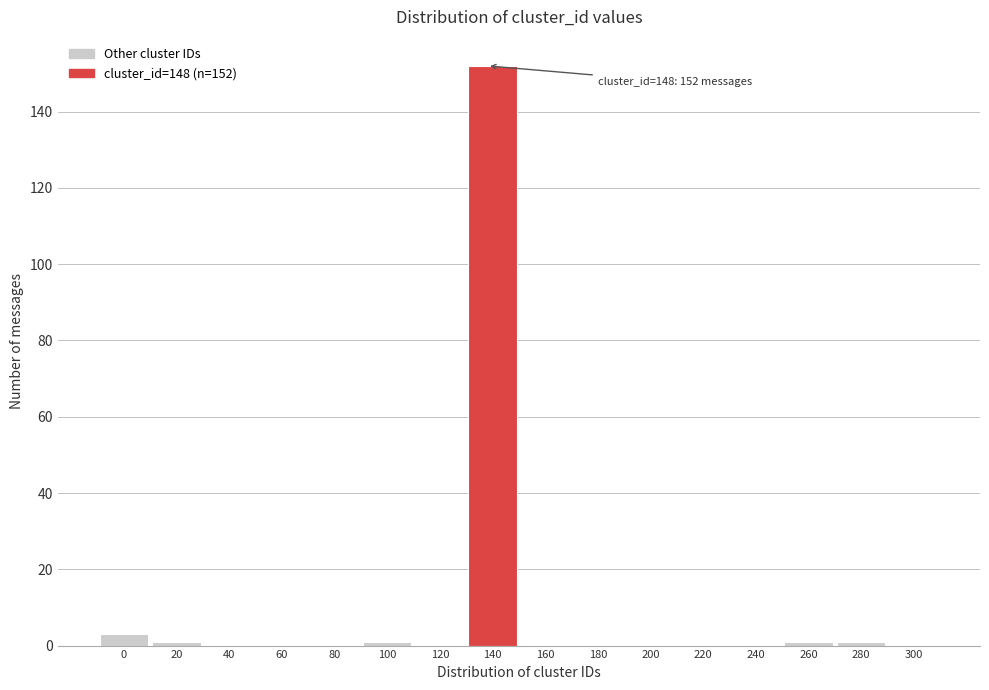

Reading left to right, what are all the values shown in this chart?

0=3	20=1	40=0	60=0	80=0	100=1	120=0	140=152	160=0	180=0	200=0	220=0	240=0	260=1	280=1	300=0